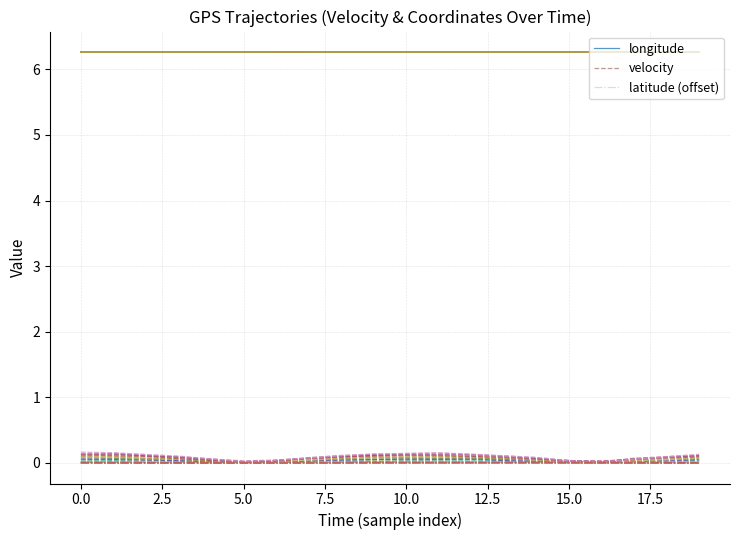

True or false: longitude has a value of 6.3 at 19.

True